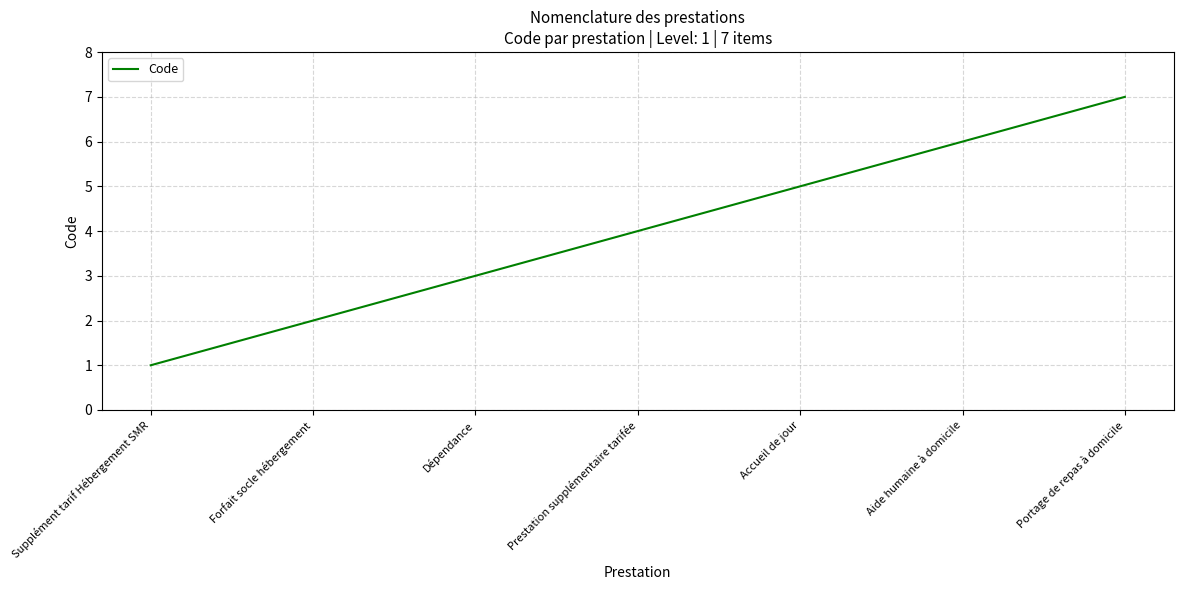

Reading left to right, transcribe all the data shown in this chart.

1	2	3	4	5	6	7